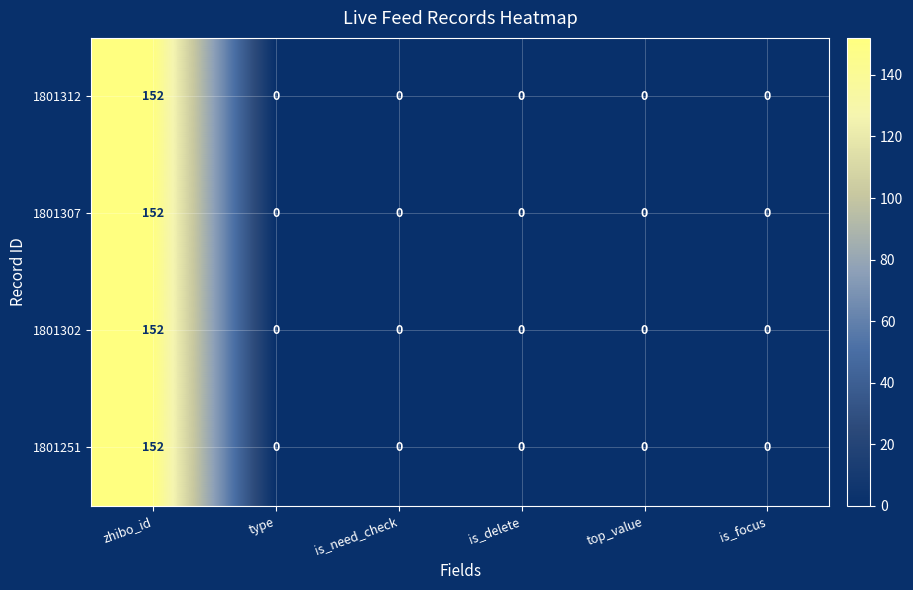

Count the number of categories in the chart.

6